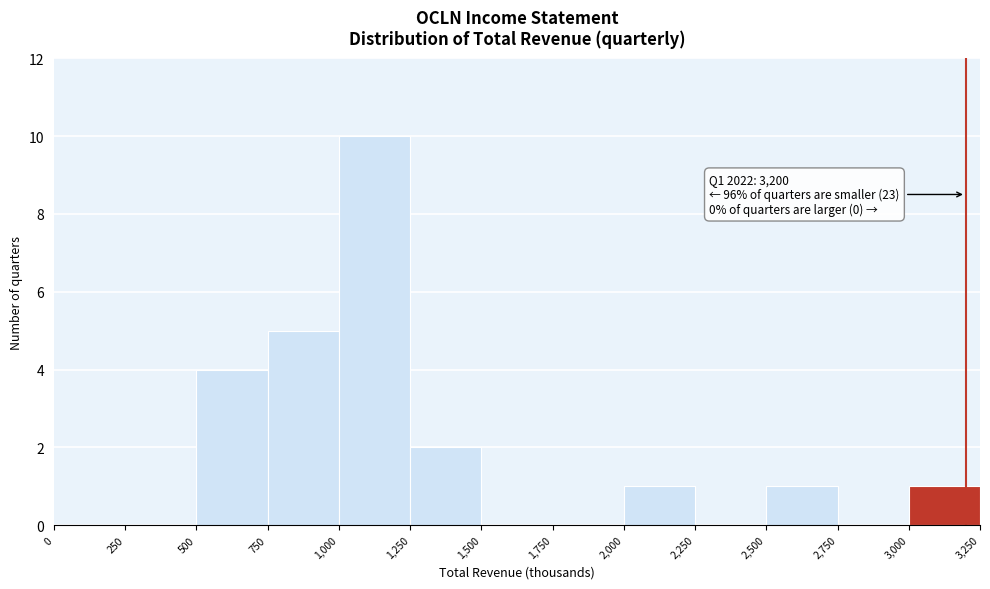

Which range on the x-axis has the tallest bar?

1,000 to 1,250